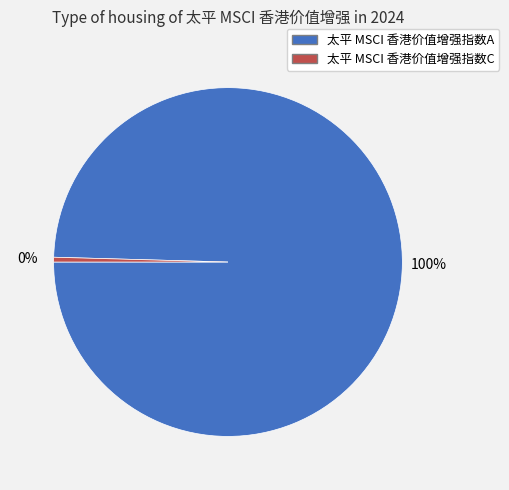

Combined, do 太平 MSCI 香港价值增强指数A and 太平 MSCI 香港价值增强指数C account for over 50%?

Yes